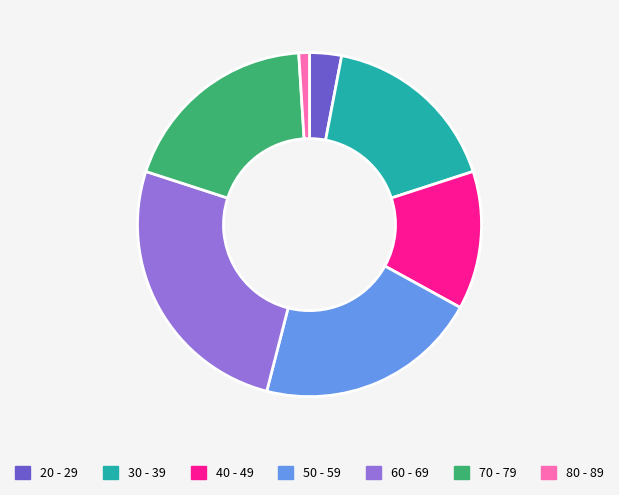

Between 70 - 79 and 50 - 59, which is larger?

50 - 59